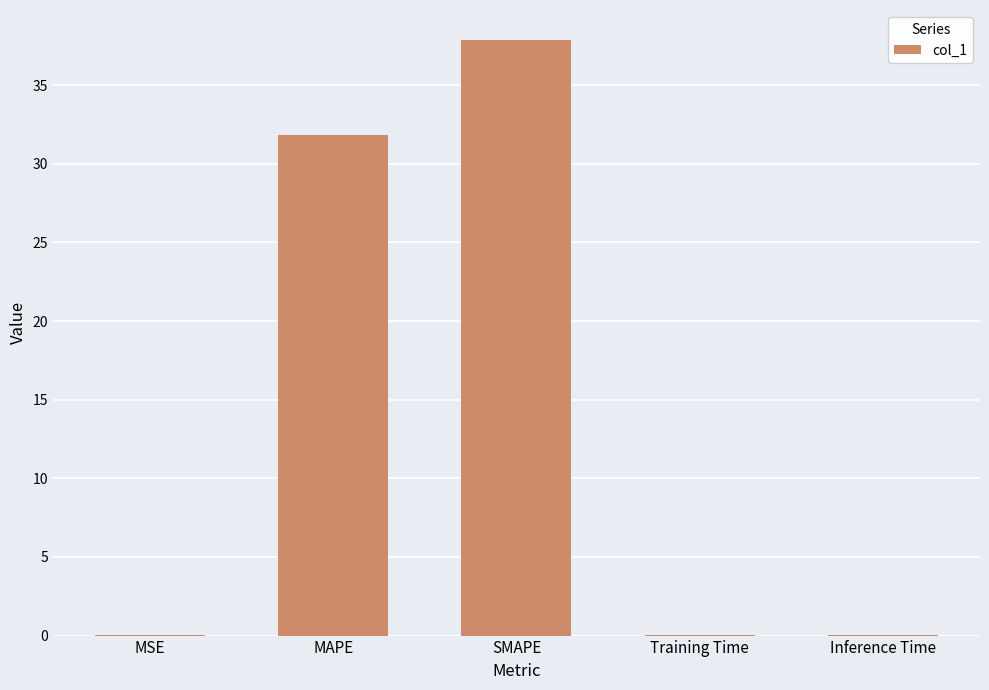

Are the bars grouped side by side (vs. stacked)?

No